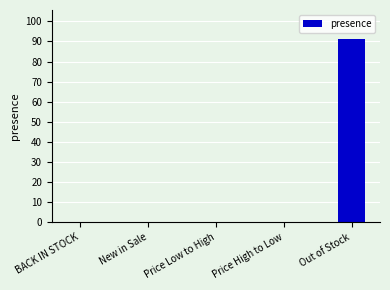

The chart shows a value of 91 at Out of Stock. True or false?

True